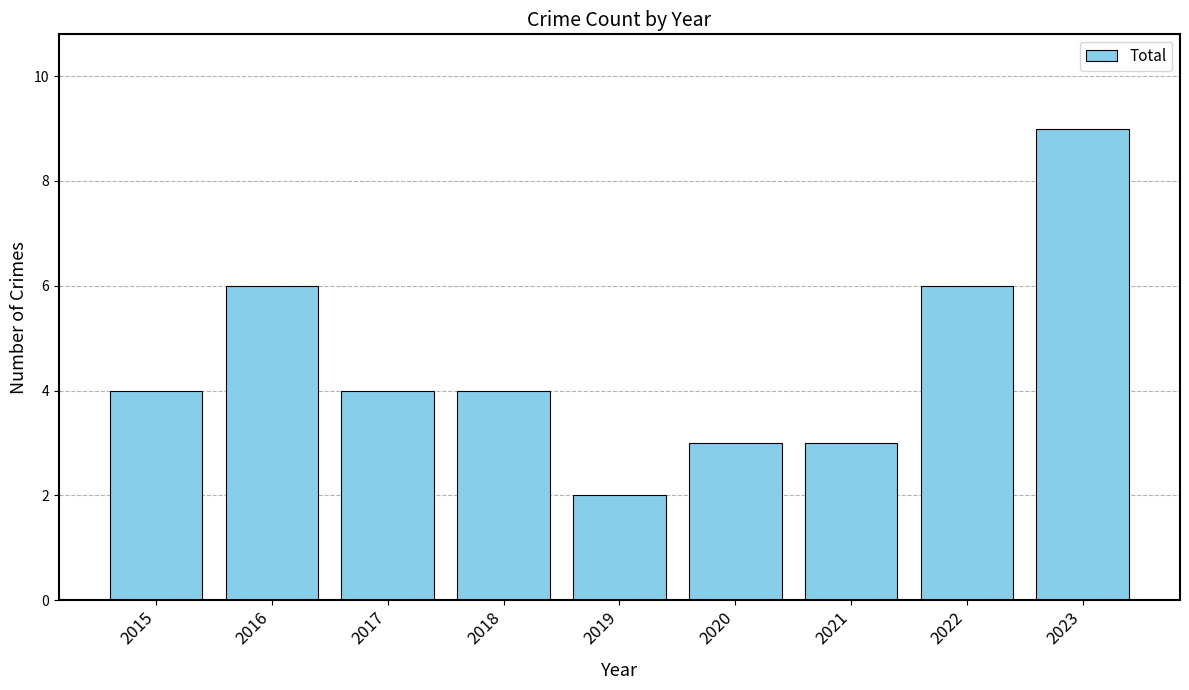

How many distinct data groups are displayed?

1